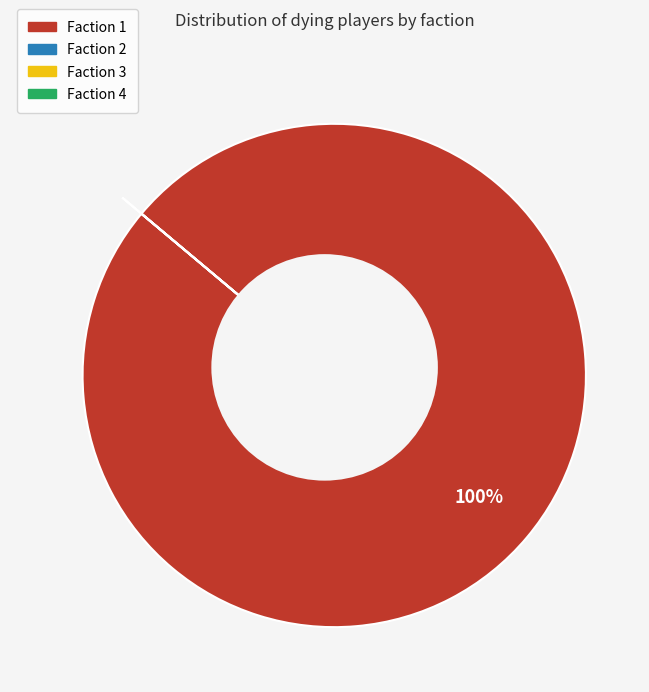

To the nearest percent, what percentage of the pie is Faction 1?

100%